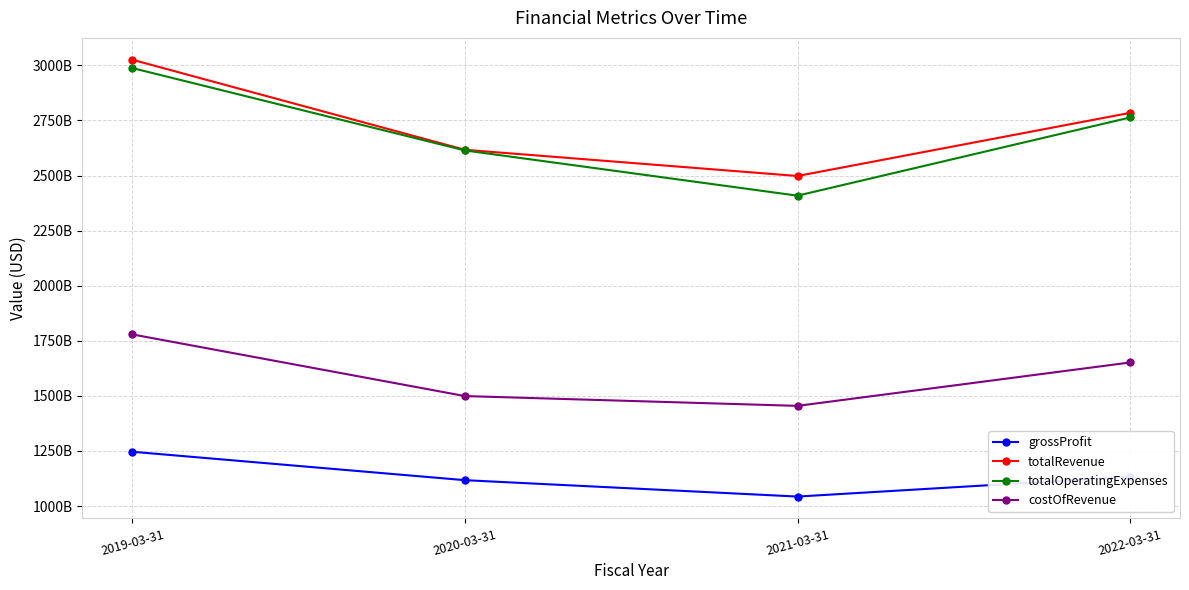

Which category has the lowest value in the totalOperatingExpenses series?

2021-03-31